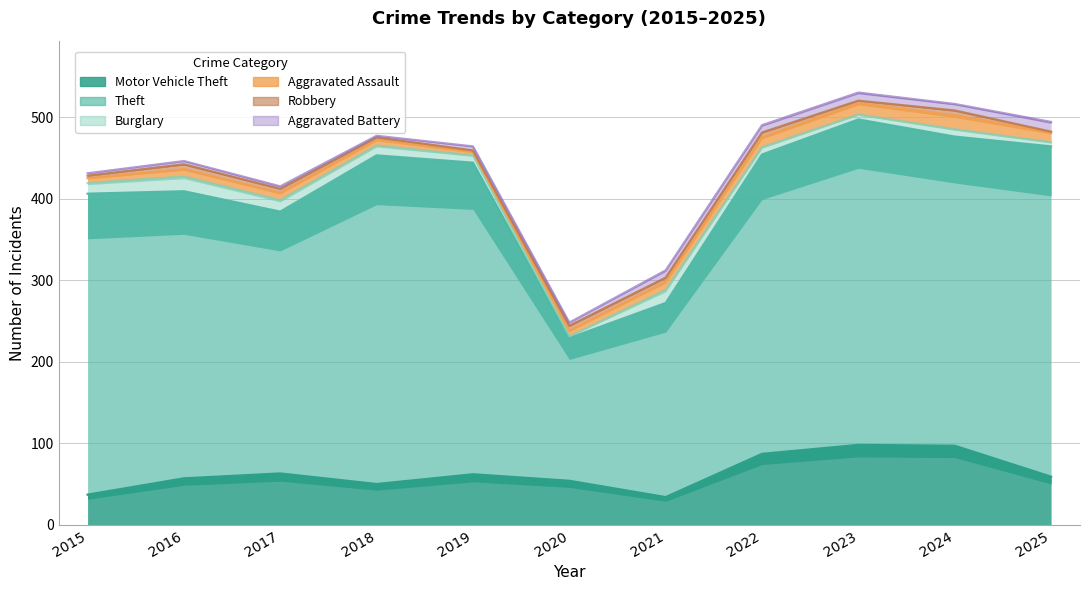

How many values in the Motor Vehicle Theft series exceed 59?

5